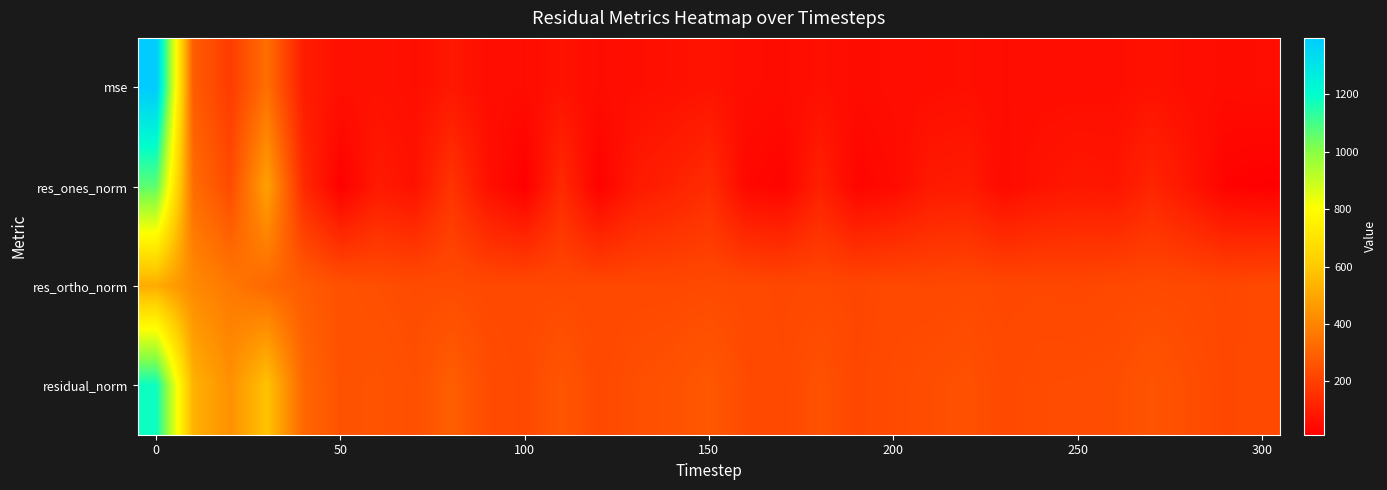

Which series has the largest total across all categories?

residual_norm